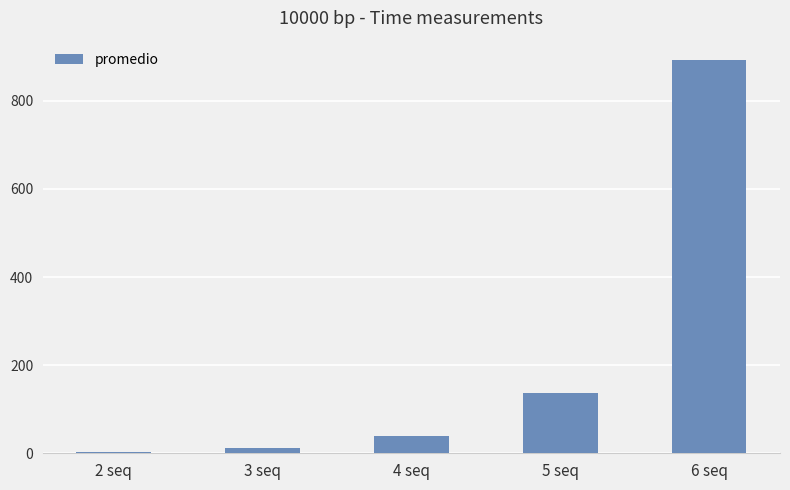

What position from the right is 5 seq?

2